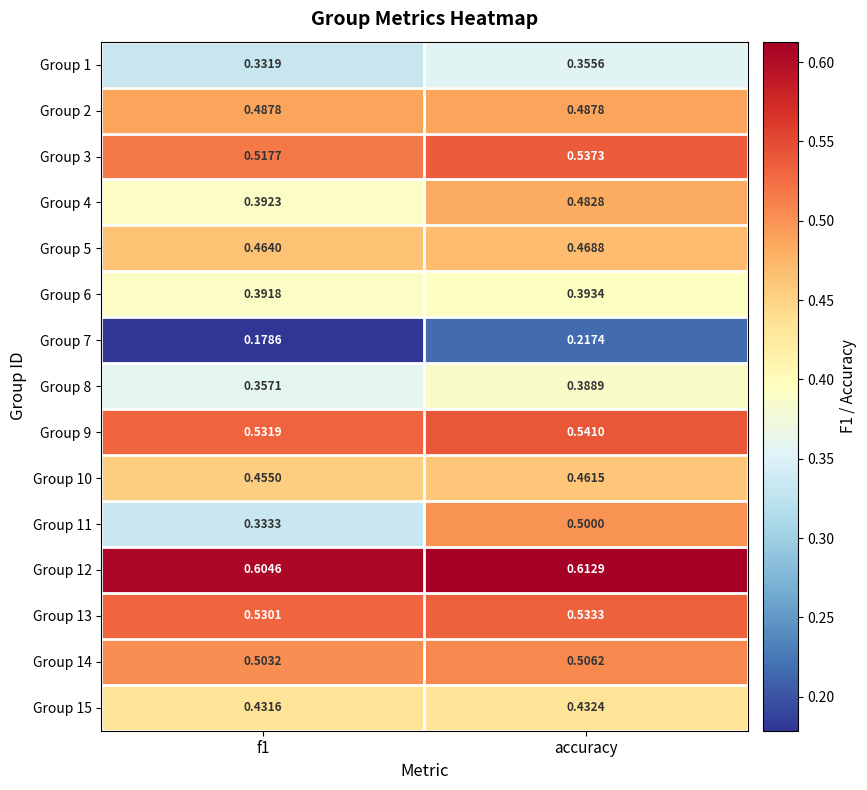

At which category is the sum across all series the highest?

accuracy